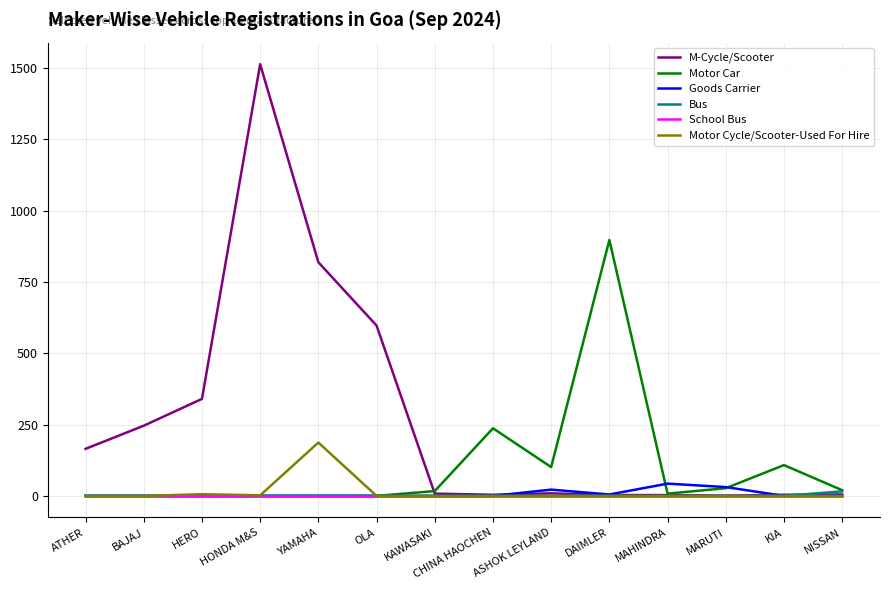

Is it true that School Bus equals 0 at YAMAHA?

True